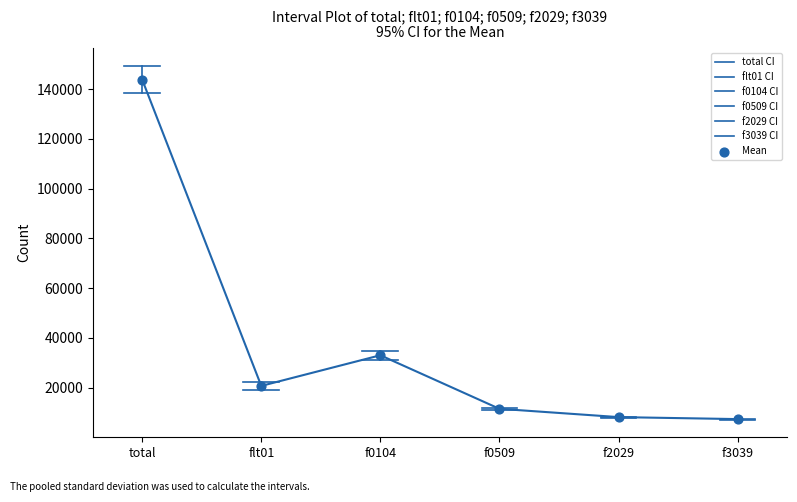

Which series contains the highest Y value?

total